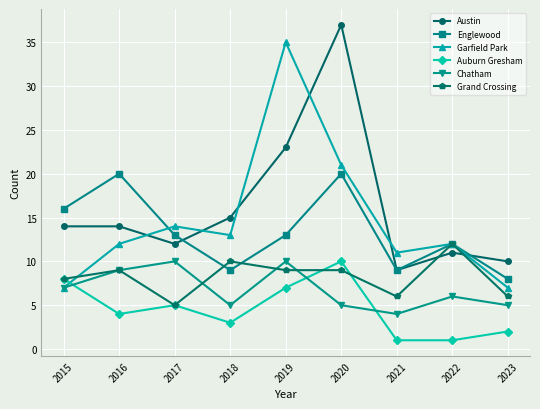

Count the number of data series in this chart.

6